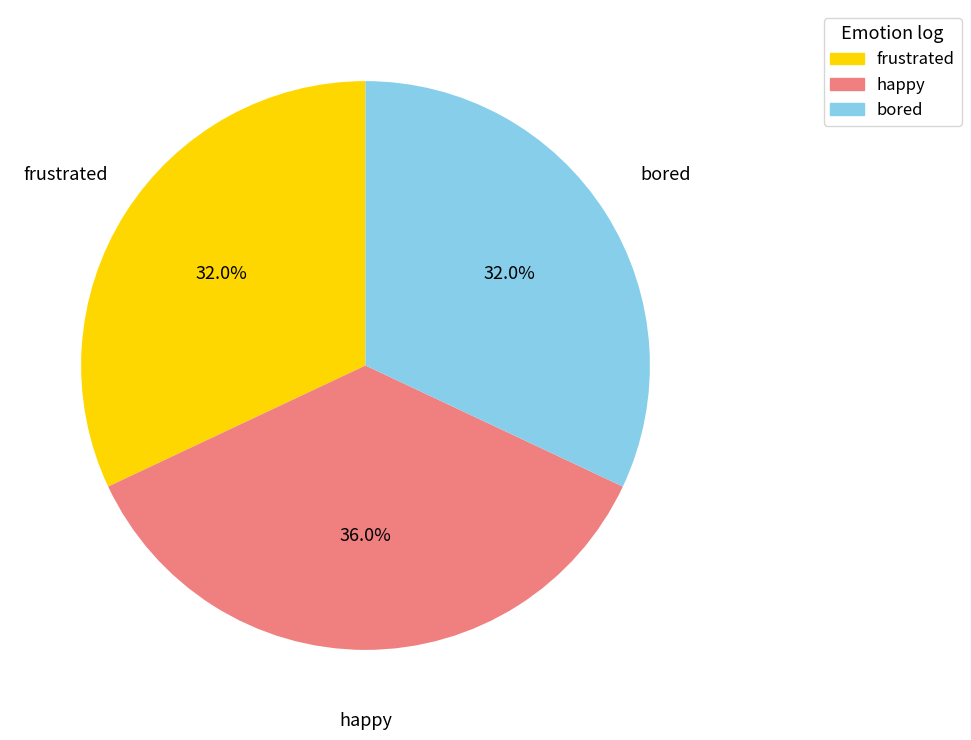

Between happy and frustrated, which is larger?

happy